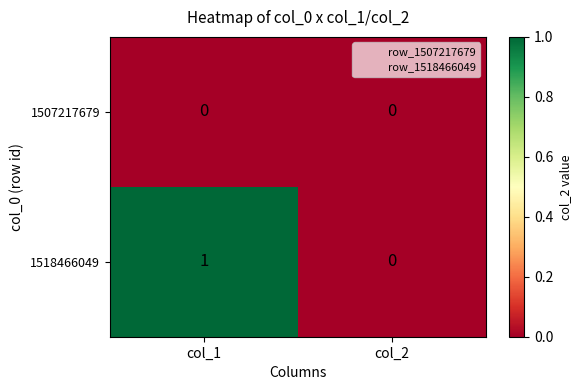

How many categories are shown in the chart?

2